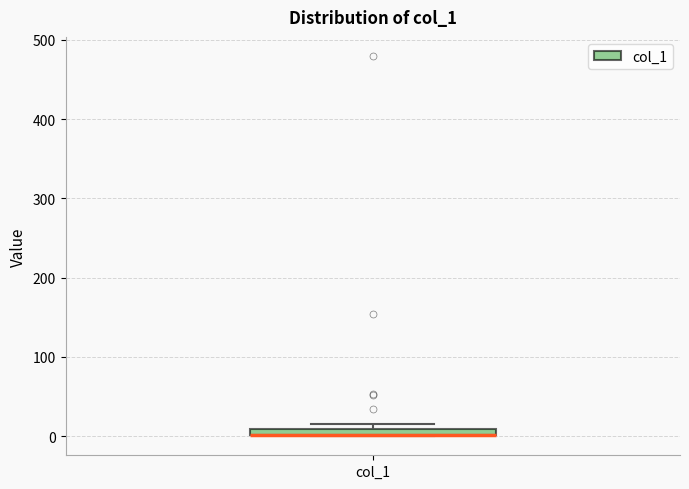

Where is the upper edge of the box for col_1 on the y-axis? The values are not printed on the chart, so give them approximately, as read against the axis.

10